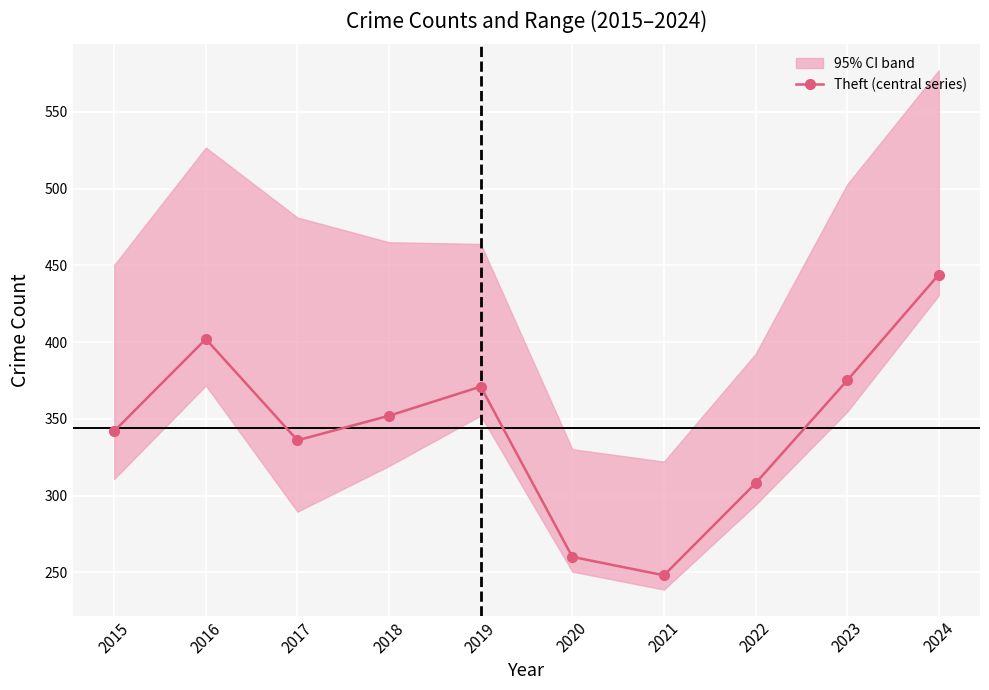

The value at 2024 is 444. True or false?

True